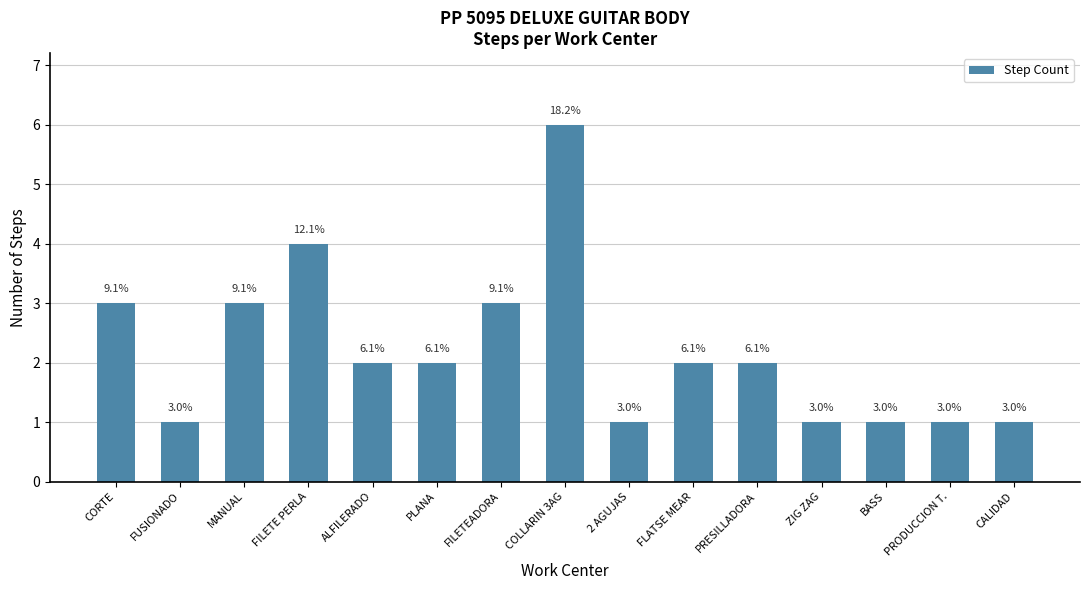

List the labels in order of value, smallest first.

FUSIONADO, 2 AGUJAS, ZIG ZAG, BASS, PRODUCCION T., CALIDAD, ALFILERADO, PLANA, FLATSE MEAR, PRESILLADORA, CORTE, MANUAL, FILETEADORA, FILETE PERLA, COLLARIN 3AG